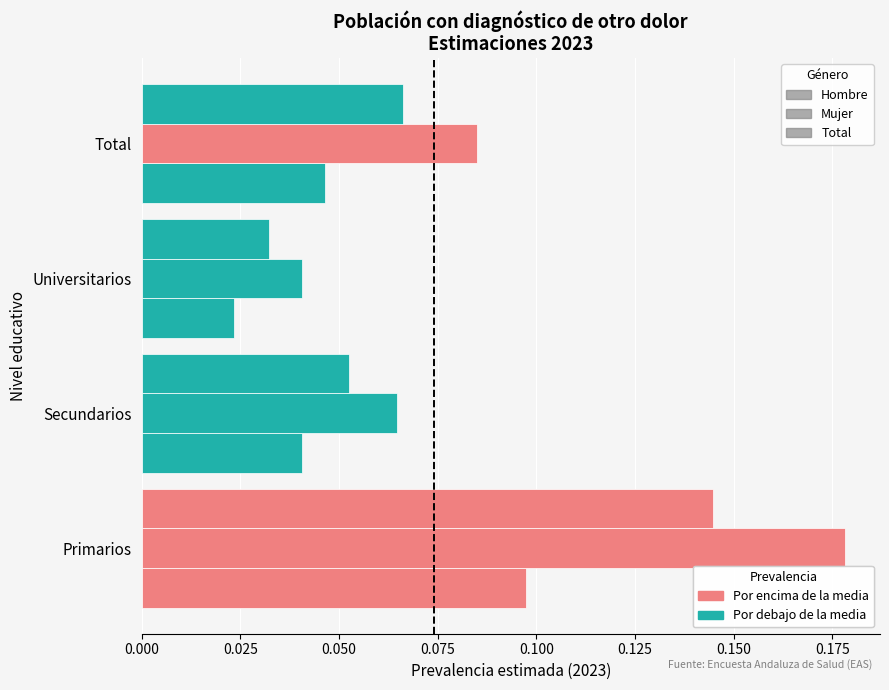

How many categories are shown in the chart?

4